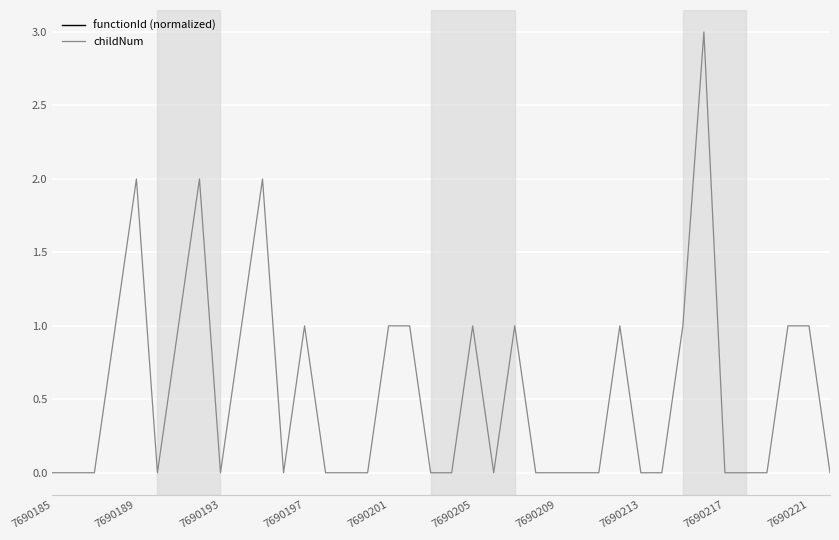

At 34, list the series in order from largest to smallest.

functionId (normalized), childNum